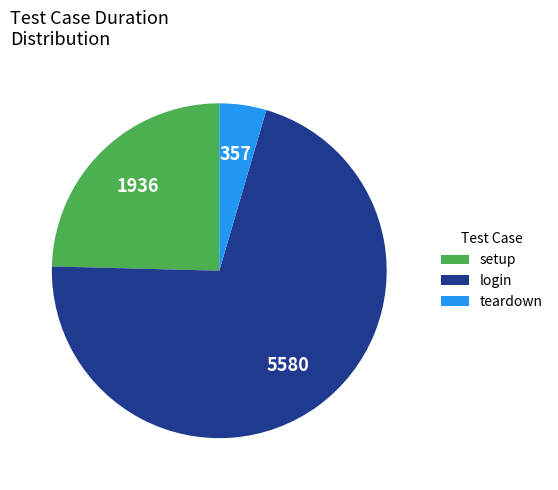

Is there a majority slice in this chart?

Yes